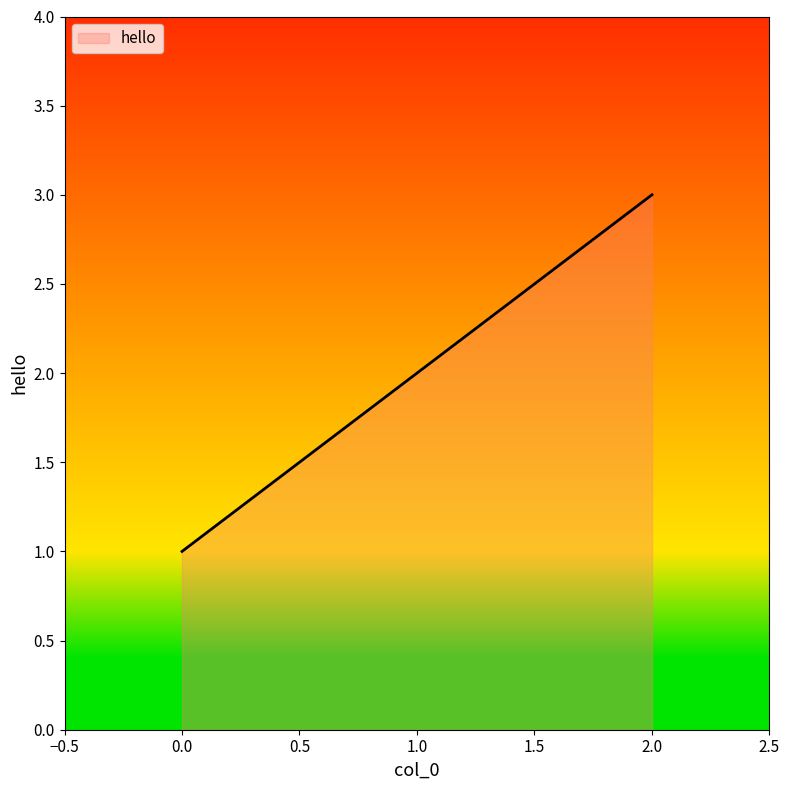

The chart shows a value of 3 at 2.0. True or false?

True